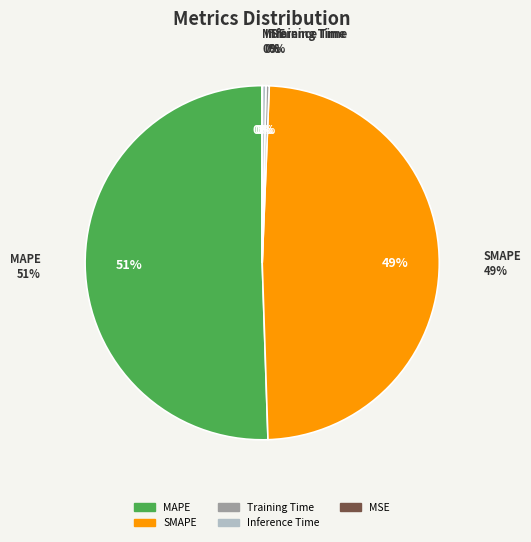

Which slice represents more than half of the pie?

MAPE